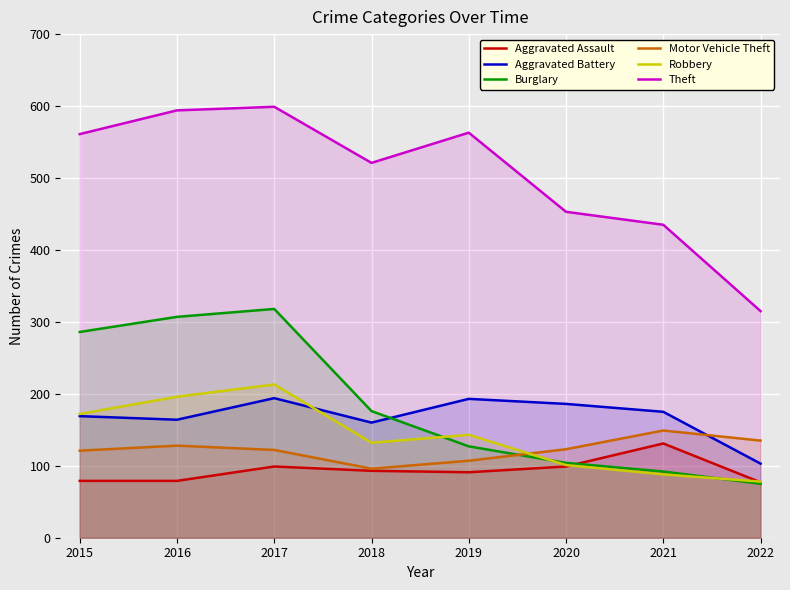

How many data points in Motor Vehicle Theft are above 123?

3